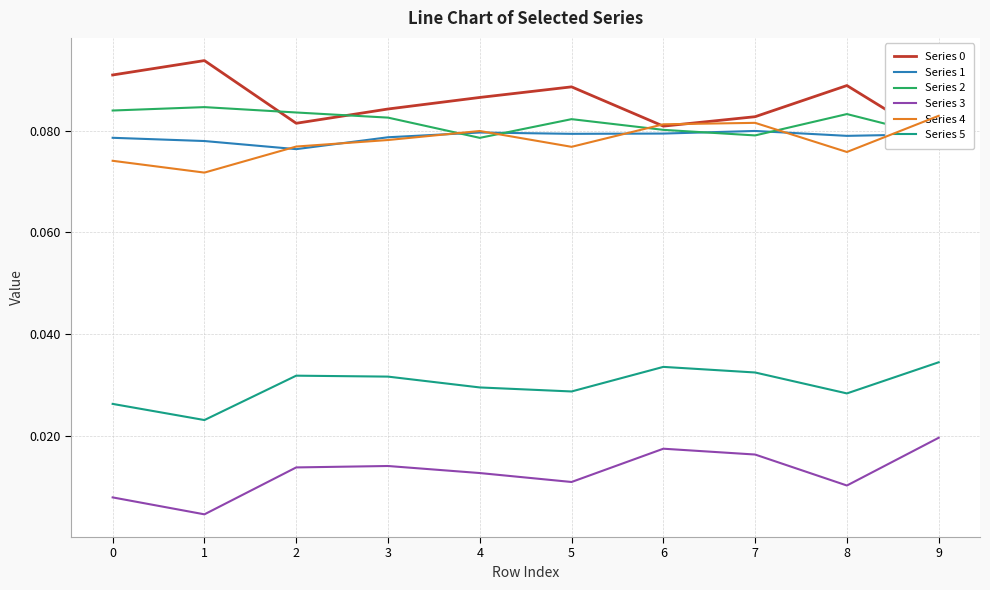

Which series has the largest range (max minus min)?

Series 0